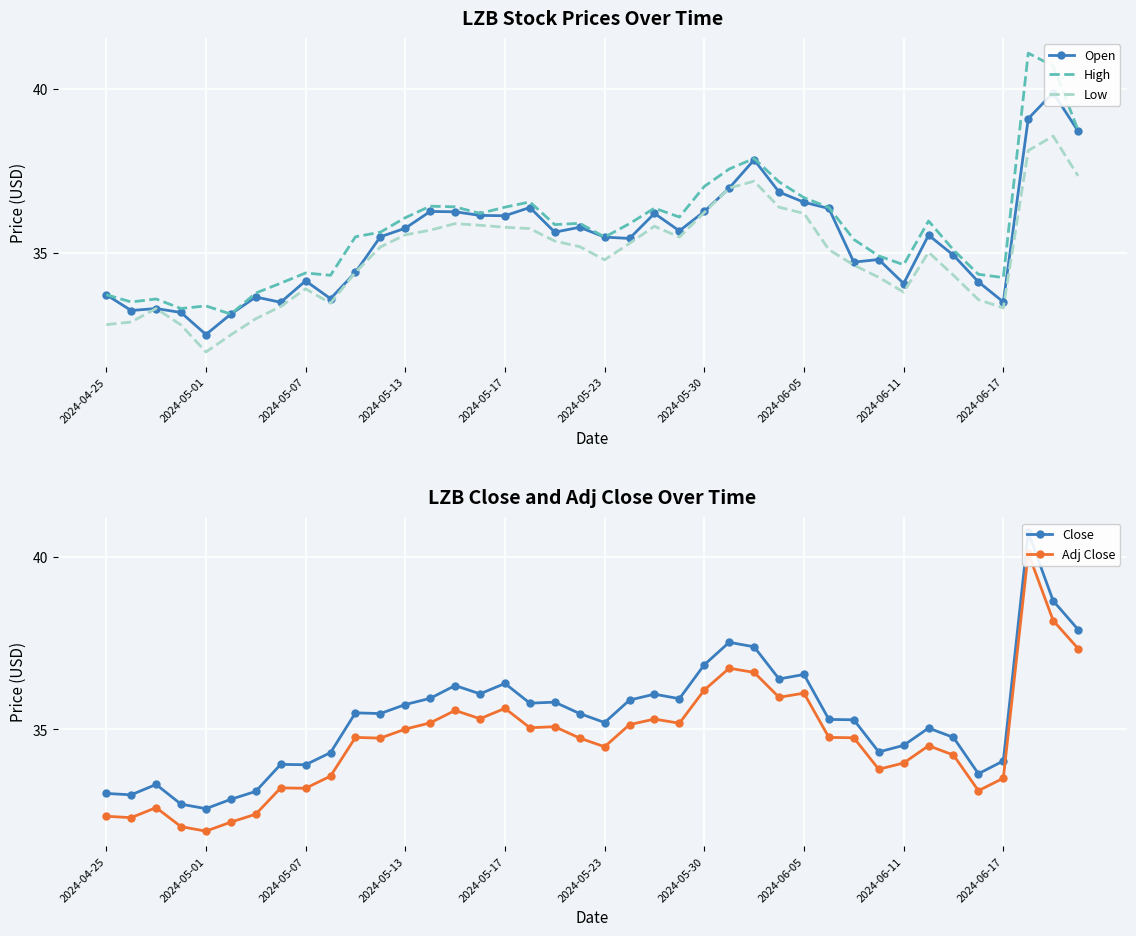

True or false: High has a value of 10.0 at 2024-06-05.

False